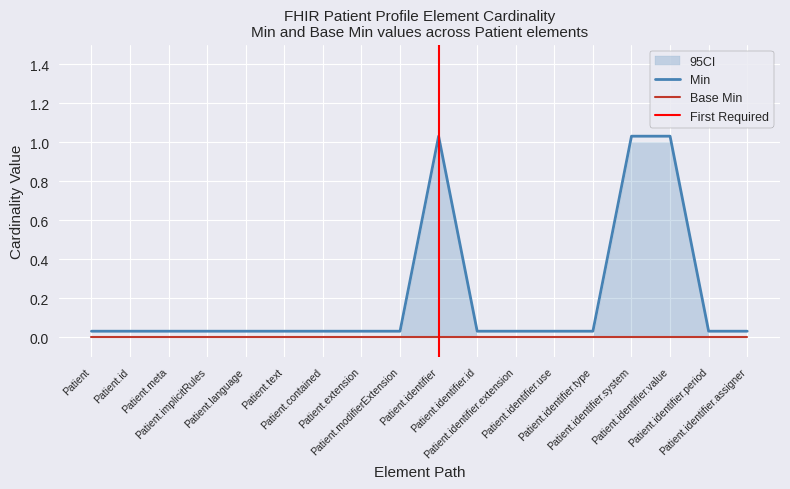

What is the sum of the values at Patient.implicitRules and Patient.identifier.period?

0.1